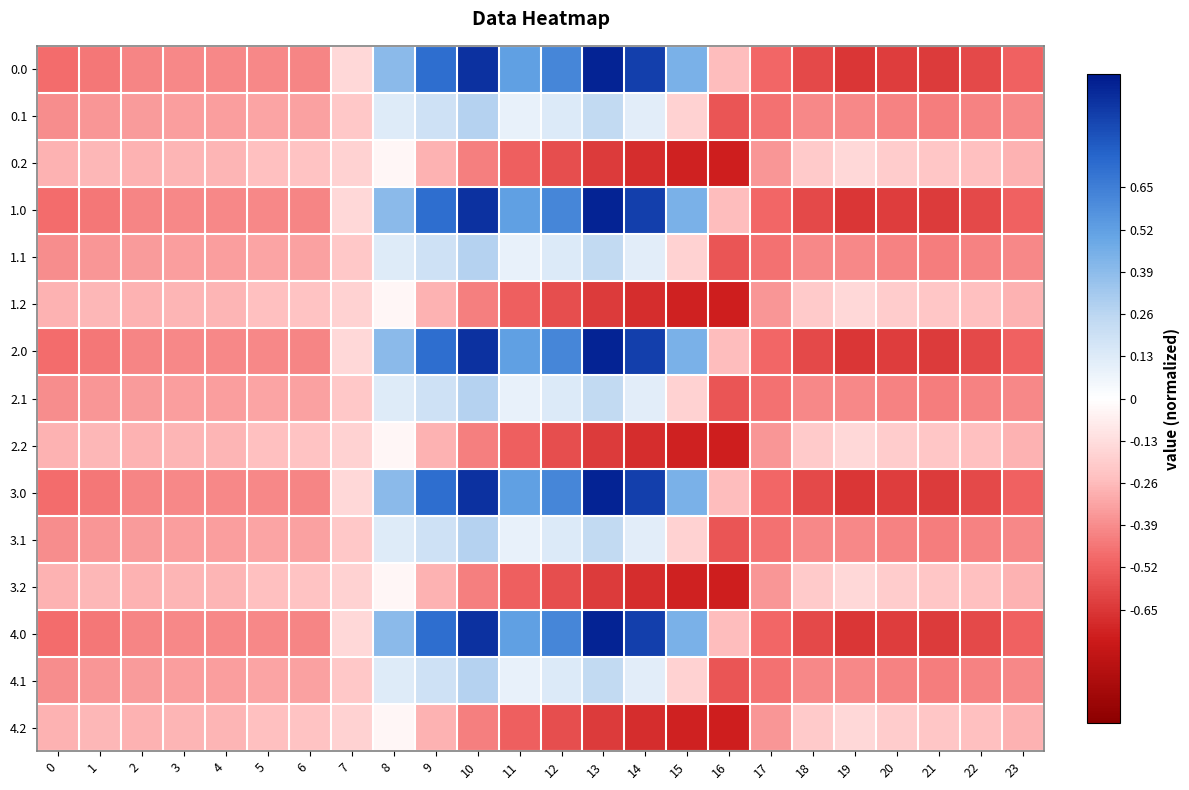

Reading left to right, list all the values displayed in this chart.

0.0: 0=-0.5	1=-0.4	2=-0.4	3=-0.4	4=-0.4	5=-0.4	6=-0.4	7=-0.2	8=0.4	9=0.7	10=0.9	11=0.5	12=0.6	13=1.0	14=0.9	15=0.4	16=-0.3	17=-0.5	18=-0.6	19=-0.6	20=-0.6	21=-0.6	22=-0.6	23=-0.5
0.1: 0=-0.4	1=-0.4	2=-0.3	3=-0.3	4=-0.3	5=-0.3	6=-0.3	7=-0.2	8=0.1	9=0.2	10=0.3	11=0.1	12=0.1	13=0.2	14=0.1	15=-0.2	16=-0.5	17=-0.5	18=-0.4	19=-0.4	20=-0.4	21=-0.4	22=-0.4	23=-0.4
0.2: 0=-0.3	1=-0.3	2=-0.3	3=-0.3	4=-0.3	5=-0.2	6=-0.2	7=-0.2	8=-0.0	9=-0.3	10=-0.4	11=-0.5	12=-0.6	13=-0.6	14=-0.7	15=-0.7	16=-0.7	17=-0.4	18=-0.2	19=-0.2	20=-0.2	21=-0.2	22=-0.2	23=-0.3
1.0: 0=-0.5	1=-0.4	2=-0.4	3=-0.4	4=-0.4	5=-0.4	6=-0.4	7=-0.2	8=0.4	9=0.7	10=0.9	11=0.5	12=0.6	13=1.0	14=0.9	15=0.4	16=-0.3	17=-0.5	18=-0.6	19=-0.6	20=-0.6	21=-0.6	22=-0.6	23=-0.5
1.1: 0=-0.4	1=-0.4	2=-0.3	3=-0.3	4=-0.3	5=-0.3	6=-0.3	7=-0.2	8=0.1	9=0.2	10=0.3	11=0.1	12=0.1	13=0.2	14=0.1	15=-0.2	16=-0.5	17=-0.5	18=-0.4	19=-0.4	20=-0.4	21=-0.4	22=-0.4	23=-0.4
1.2: 0=-0.3	1=-0.3	2=-0.3	3=-0.3	4=-0.3	5=-0.2	6=-0.2	7=-0.2	8=-0.0	9=-0.3	10=-0.4	11=-0.5	12=-0.6	13=-0.6	14=-0.7	15=-0.7	16=-0.7	17=-0.4	18=-0.2	19=-0.2	20=-0.2	21=-0.2	22=-0.2	23=-0.3
2.0: 0=-0.5	1=-0.4	2=-0.4	3=-0.4	4=-0.4	5=-0.4	6=-0.4	7=-0.2	8=0.4	9=0.7	10=0.9	11=0.5	12=0.6	13=1.0	14=0.9	15=0.4	16=-0.3	17=-0.5	18=-0.6	19=-0.6	20=-0.6	21=-0.6	22=-0.6	23=-0.5
2.1: 0=-0.4	1=-0.4	2=-0.3	3=-0.3	4=-0.3	5=-0.3	6=-0.3	7=-0.2	8=0.1	9=0.2	10=0.3	11=0.1	12=0.1	13=0.2	14=0.1	15=-0.2	16=-0.5	17=-0.5	18=-0.4	19=-0.4	20=-0.4	21=-0.4	22=-0.4	23=-0.4
2.2: 0=-0.3	1=-0.3	2=-0.3	3=-0.3	4=-0.3	5=-0.2	6=-0.2	7=-0.2	8=-0.0	9=-0.3	10=-0.4	11=-0.5	12=-0.6	13=-0.6	14=-0.7	15=-0.7	16=-0.7	17=-0.4	18=-0.2	19=-0.2	20=-0.2	21=-0.2	22=-0.2	23=-0.3
3.0: 0=-0.5	1=-0.4	2=-0.4	3=-0.4	4=-0.4	5=-0.4	6=-0.4	7=-0.2	8=0.4	9=0.7	10=0.9	11=0.5	12=0.6	13=1.0	14=0.9	15=0.4	16=-0.3	17=-0.5	18=-0.6	19=-0.6	20=-0.6	21=-0.6	22=-0.6	23=-0.5
3.1: 0=-0.4	1=-0.4	2=-0.3	3=-0.3	4=-0.3	5=-0.3	6=-0.3	7=-0.2	8=0.1	9=0.2	10=0.3	11=0.1	12=0.1	13=0.2	14=0.1	15=-0.2	16=-0.5	17=-0.5	18=-0.4	19=-0.4	20=-0.4	21=-0.4	22=-0.4	23=-0.4
3.2: 0=-0.3	1=-0.3	2=-0.3	3=-0.3	4=-0.3	5=-0.2	6=-0.2	7=-0.2	8=-0.0	9=-0.3	10=-0.4	11=-0.5	12=-0.6	13=-0.6	14=-0.7	15=-0.7	16=-0.7	17=-0.4	18=-0.2	19=-0.2	20=-0.2	21=-0.2	22=-0.2	23=-0.3
4.0: 0=-0.5	1=-0.4	2=-0.4	3=-0.4	4=-0.4	5=-0.4	6=-0.4	7=-0.2	8=0.4	9=0.7	10=0.9	11=0.5	12=0.6	13=1.0	14=0.9	15=0.4	16=-0.3	17=-0.5	18=-0.6	19=-0.6	20=-0.6	21=-0.6	22=-0.6	23=-0.5
4.1: 0=-0.4	1=-0.4	2=-0.3	3=-0.3	4=-0.3	5=-0.3	6=-0.3	7=-0.2	8=0.1	9=0.2	10=0.3	11=0.1	12=0.1	13=0.2	14=0.1	15=-0.2	16=-0.5	17=-0.5	18=-0.4	19=-0.4	20=-0.4	21=-0.4	22=-0.4	23=-0.4
4.2: 0=-0.3	1=-0.3	2=-0.3	3=-0.3	4=-0.3	5=-0.2	6=-0.2	7=-0.2	8=-0.0	9=-0.3	10=-0.4	11=-0.5	12=-0.6	13=-0.6	14=-0.7	15=-0.7	16=-0.7	17=-0.4	18=-0.2	19=-0.2	20=-0.2	21=-0.2	22=-0.2	23=-0.3